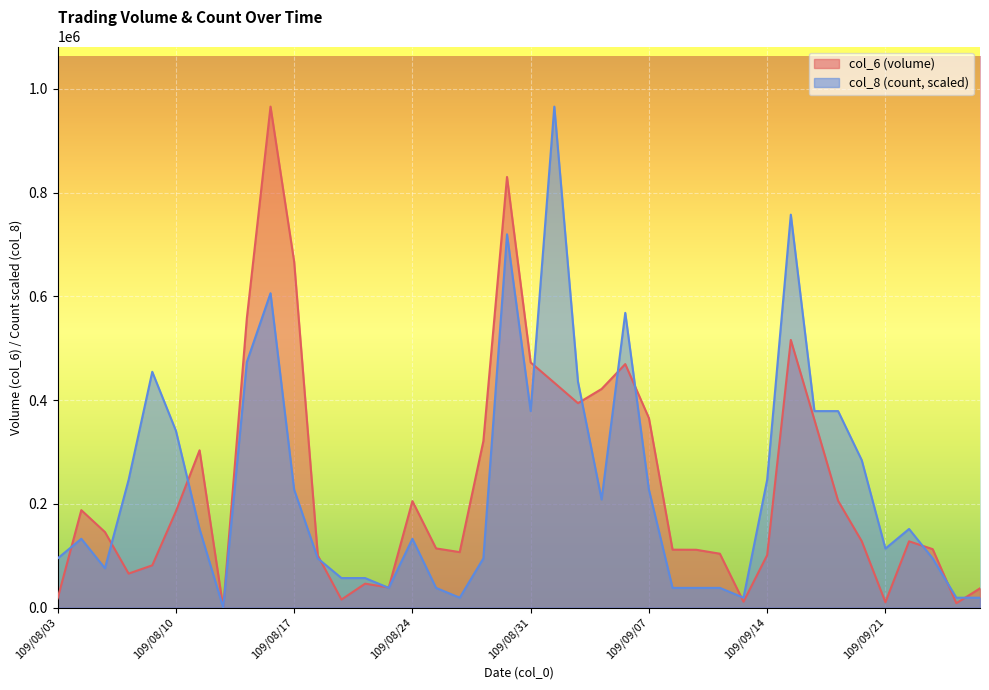

How many interior local valleys does the col_8 series have?

8